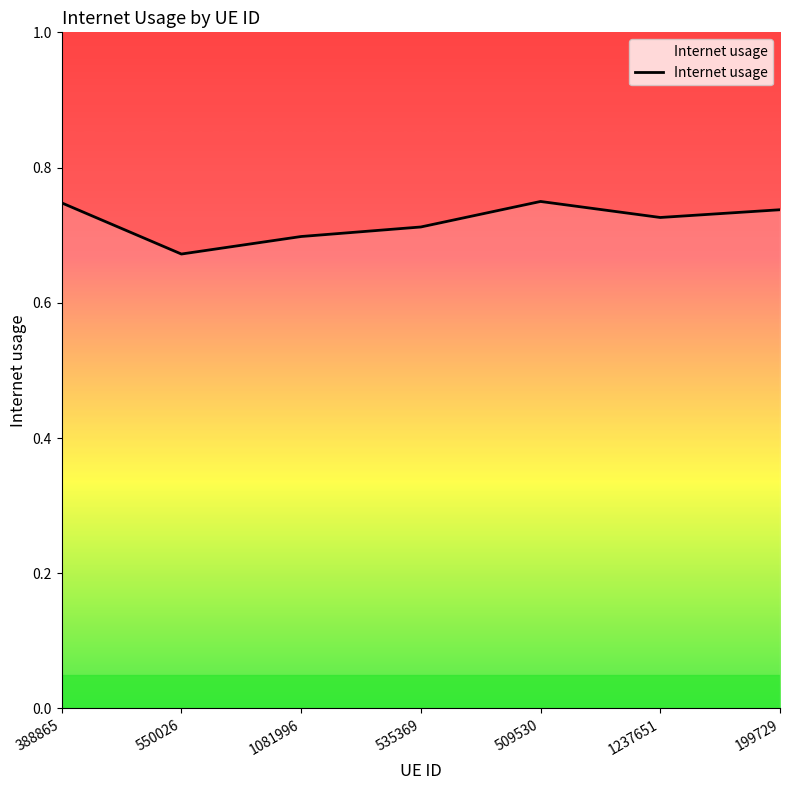

True or false: there are more than 2 points higher than both neighbors.

False